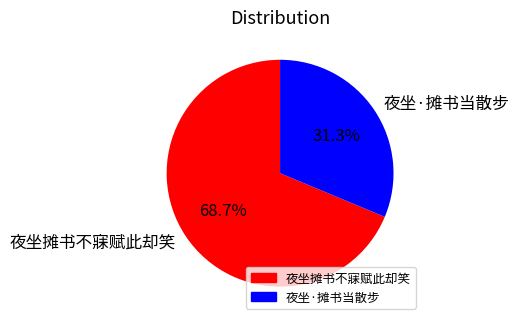

Between 夜坐·摊书当散步 and 夜坐摊书不寐赋此却笑, which is larger?

夜坐摊书不寐赋此却笑